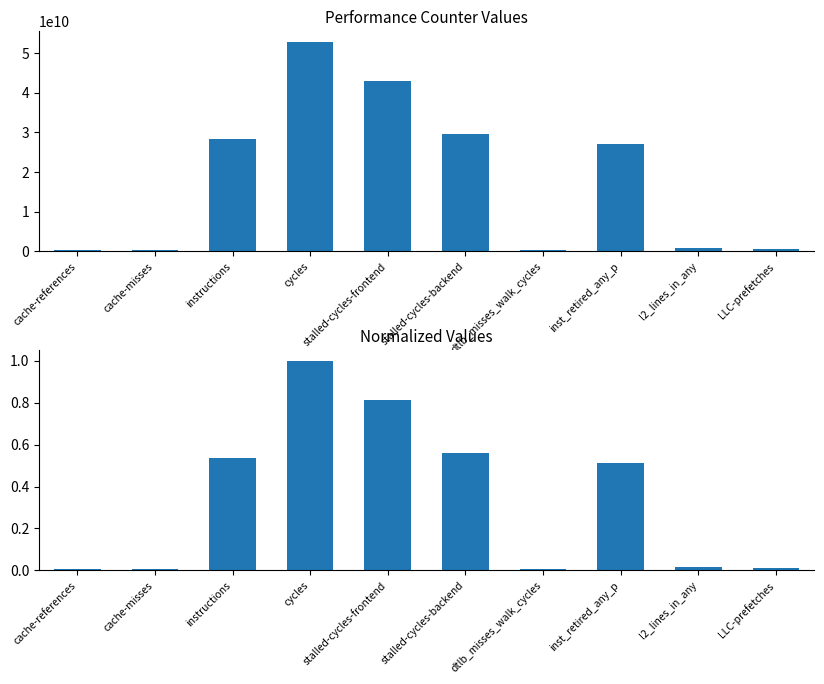

Which category has the lowest value across all series?

cache-misses